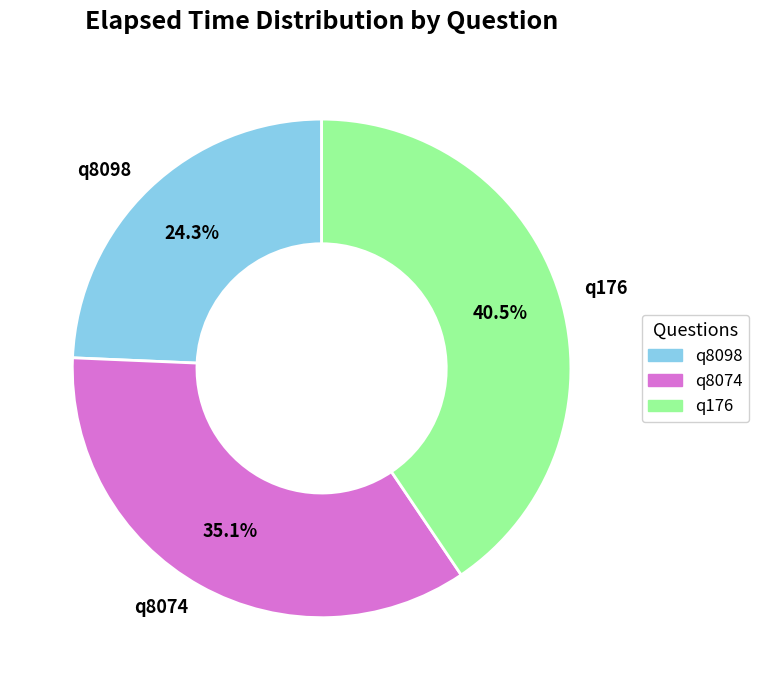

How many segments does this pie chart have?

3